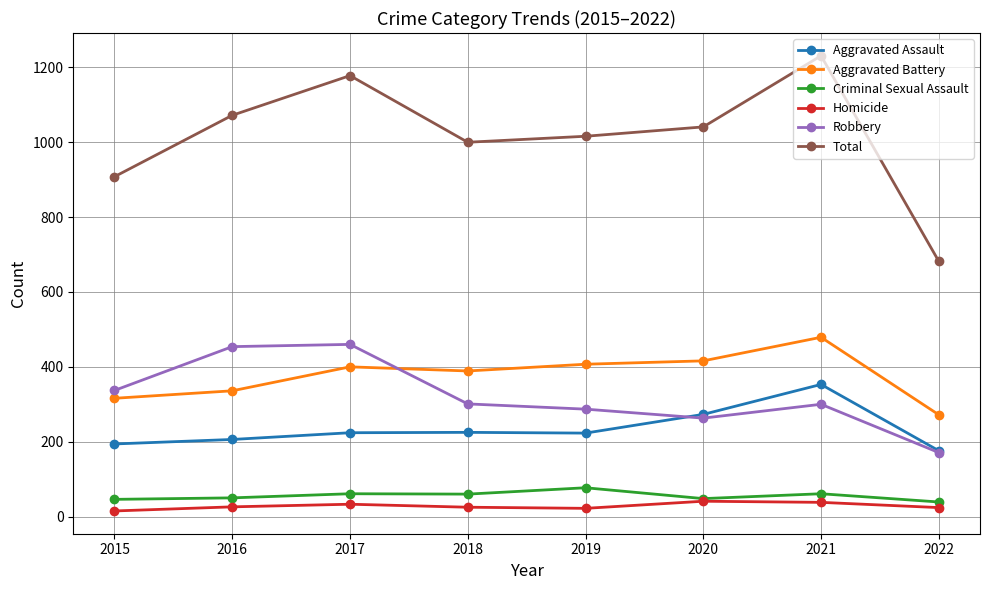

True or false: Homicide has more than 1 points higher than both neighbors.

True